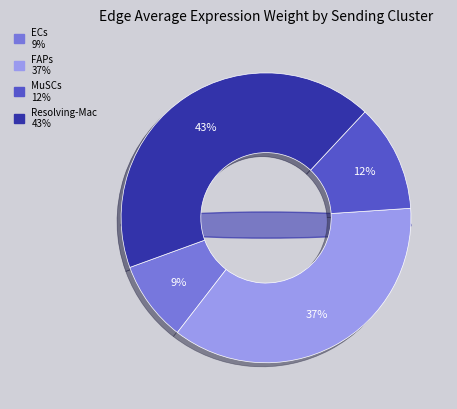

Is there a majority slice in this chart?

No